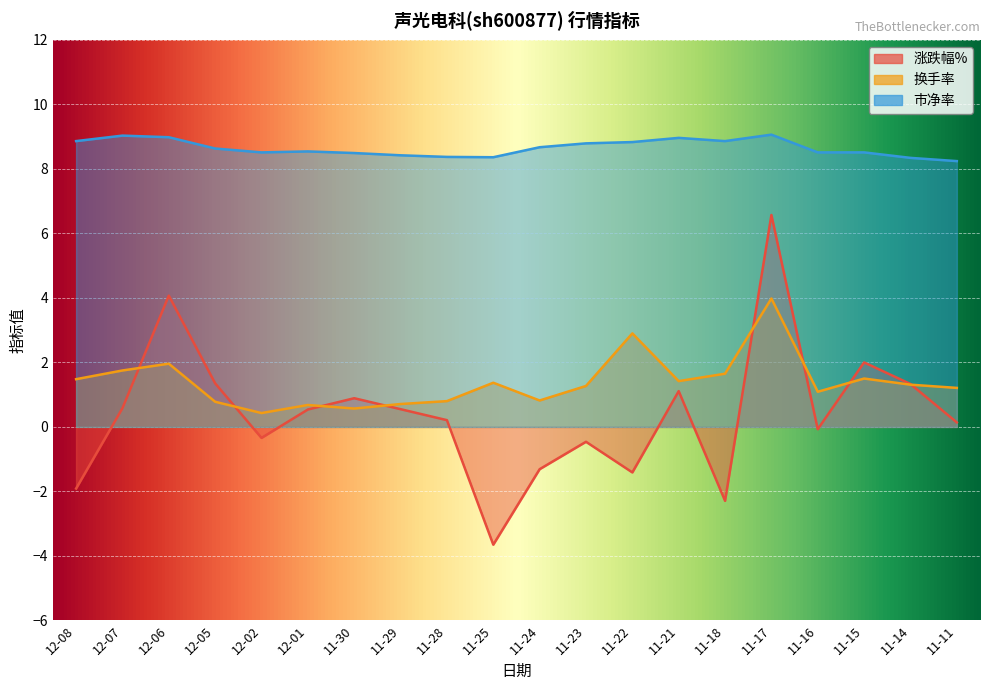

What is the label of the 11th point from the right?

11-25